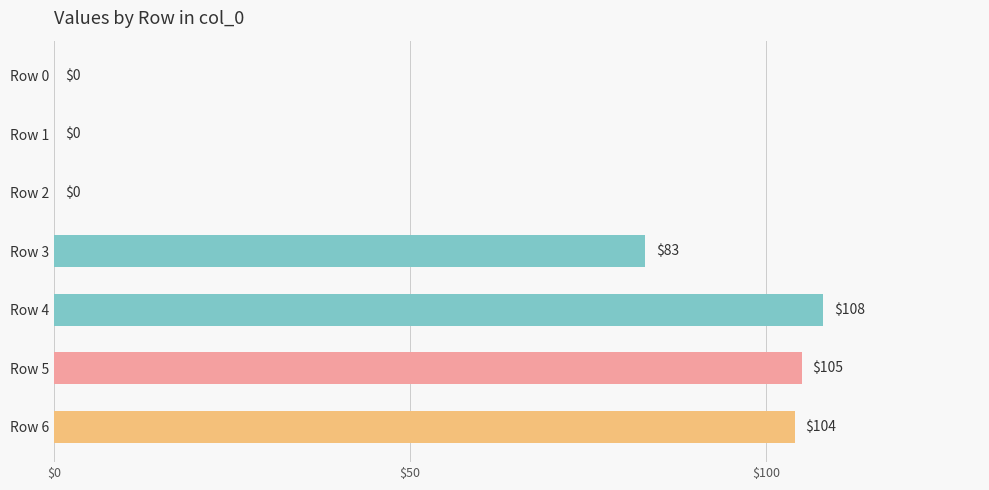

The value at Row 3 is 83. True or false?

True